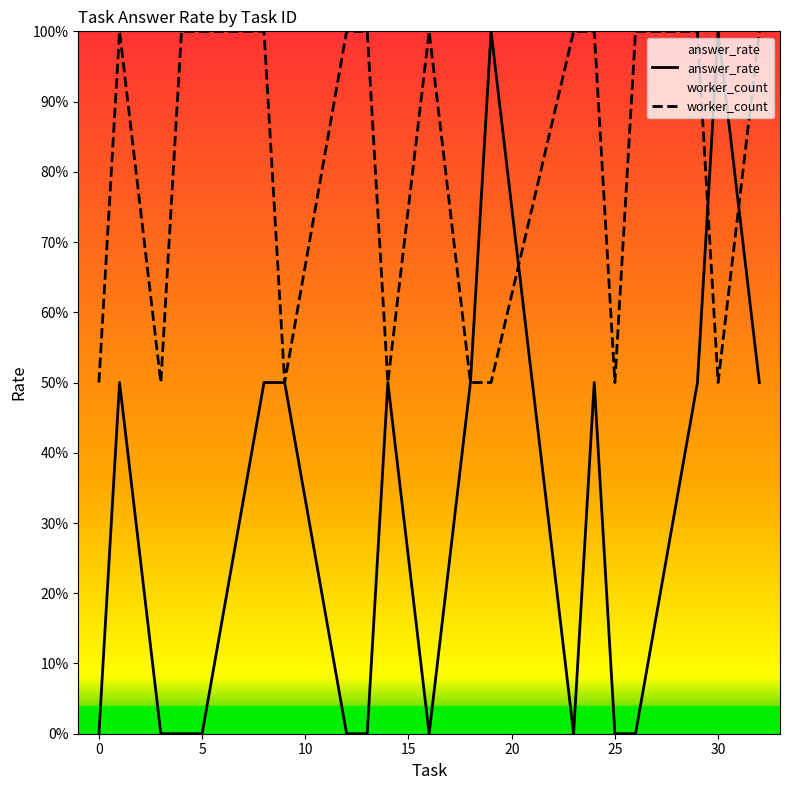

After their last crossing, which series has the higher values: worker_count or answer_rate?

worker_count